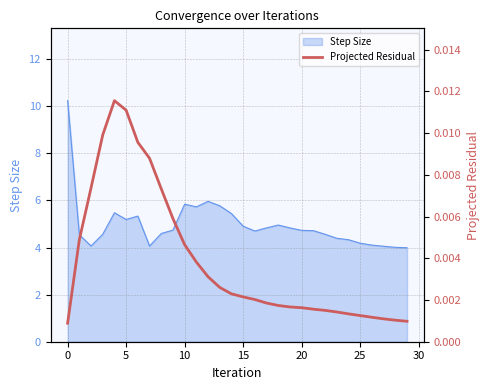

True or false: Step Size has a value of 10.2 at 0.

True